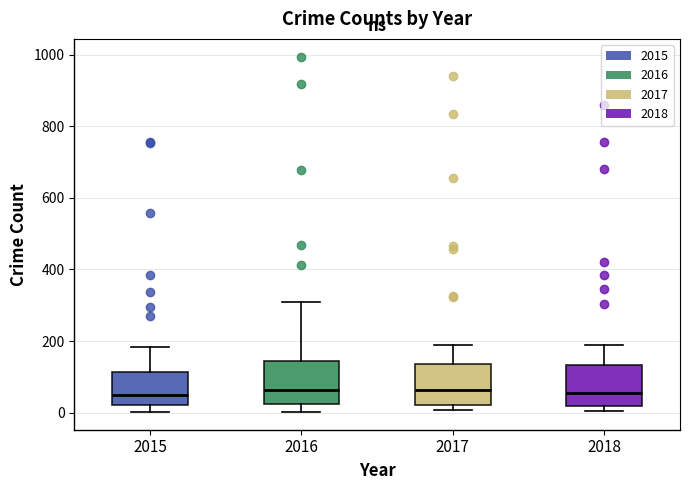

Where is the lower edge of the box at x = 2016 on the y-axis? The values are not printed on the chart, so give them approximately, as read against the axis.

20